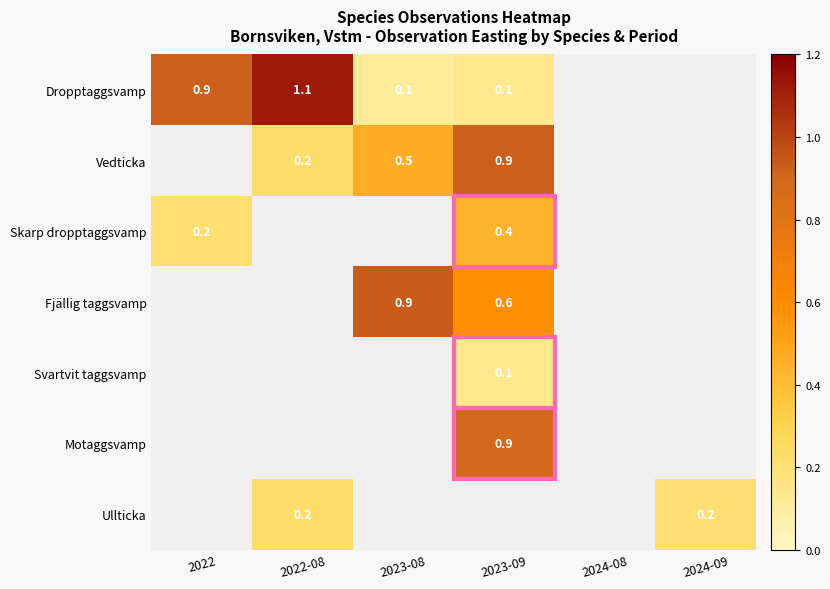

The value of Skarp dropptaggsvamp at 2023-09 is 0.4. True or false?

True